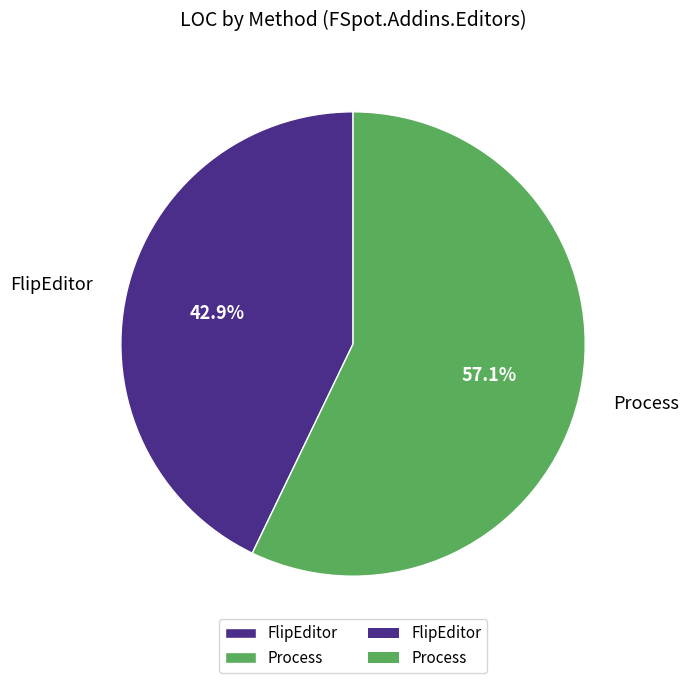

What is the largest slice in the pie chart?

Process